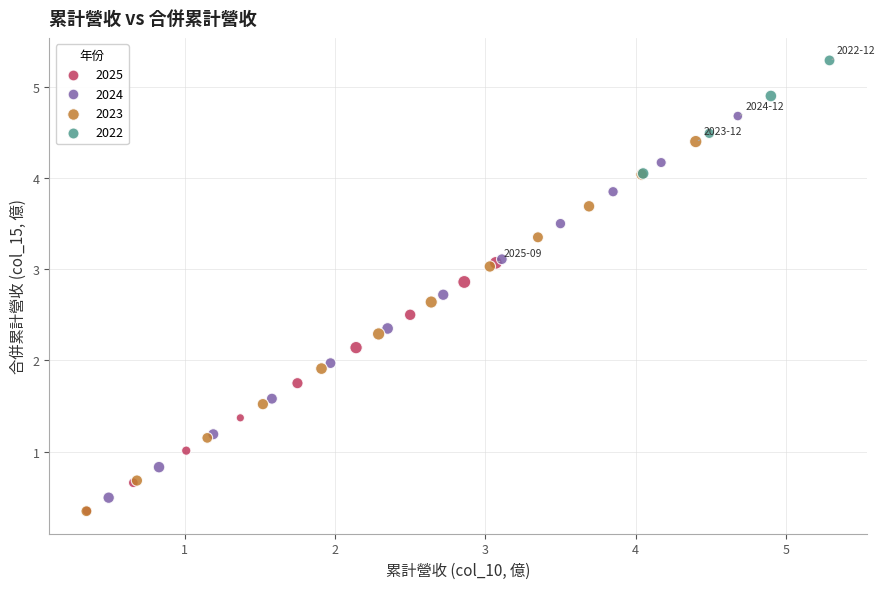

Which series has the widest spread of Y values?

2024